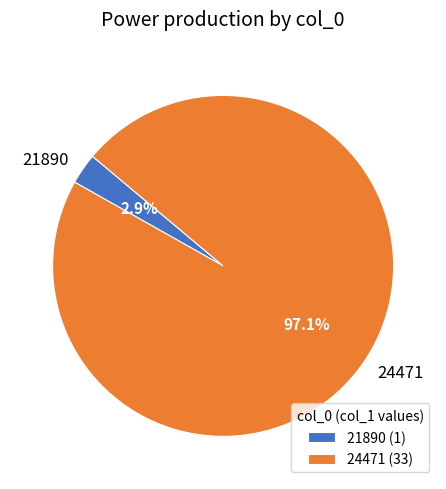

To the nearest percent, what percentage of the pie is 24471?

97%